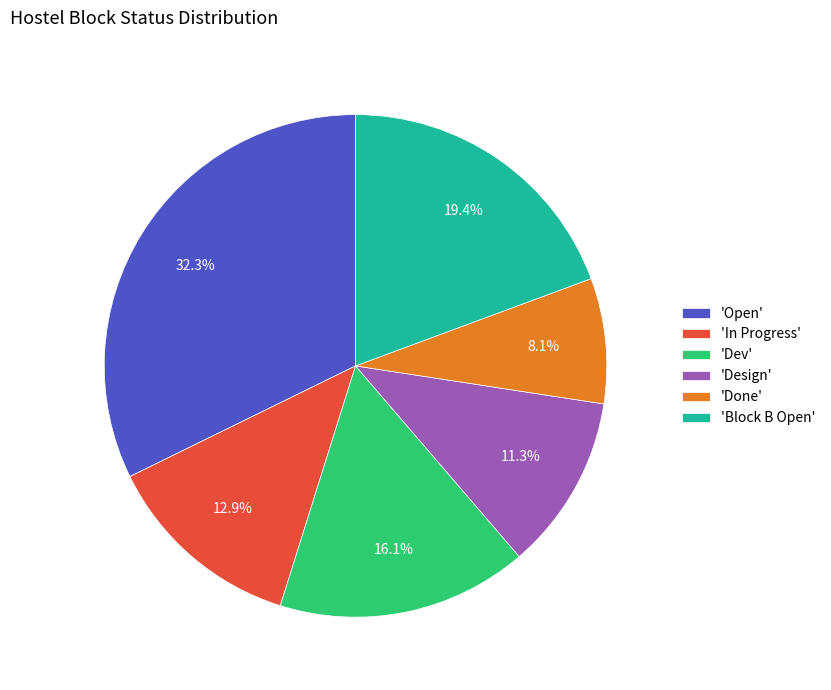

Approximately how many times larger is the value at 'Done' compared to 'Dev'?

0.5